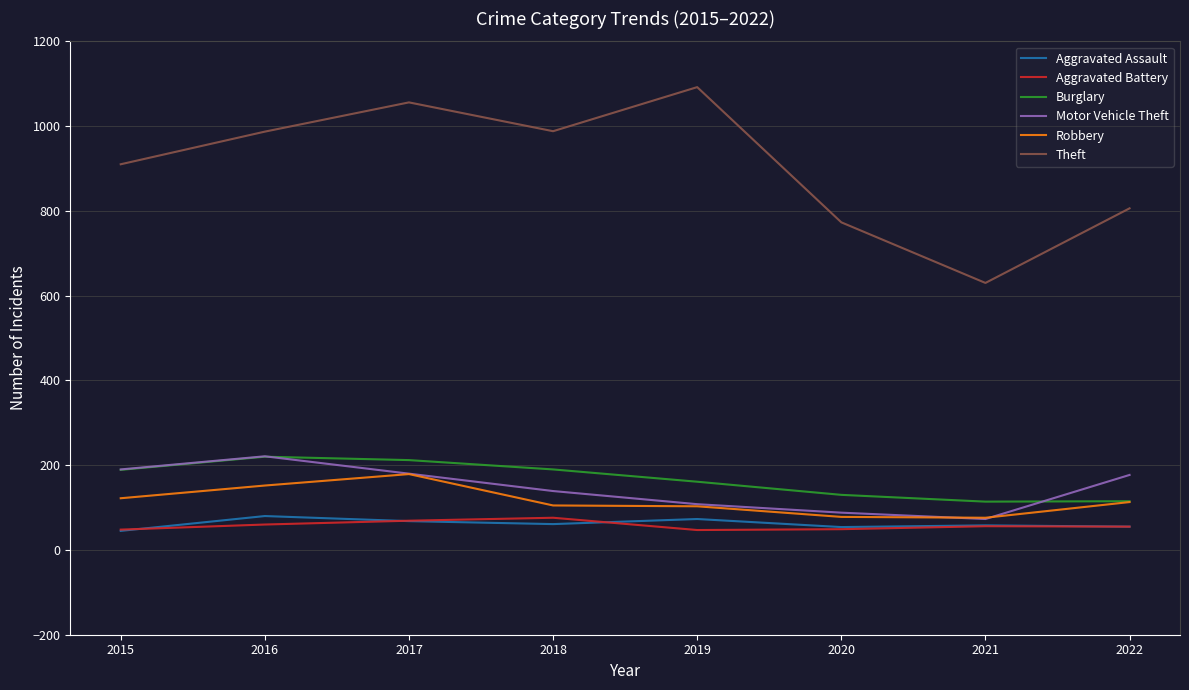

What is the difference between the maximum and second lowest values in the Burglary series?

105